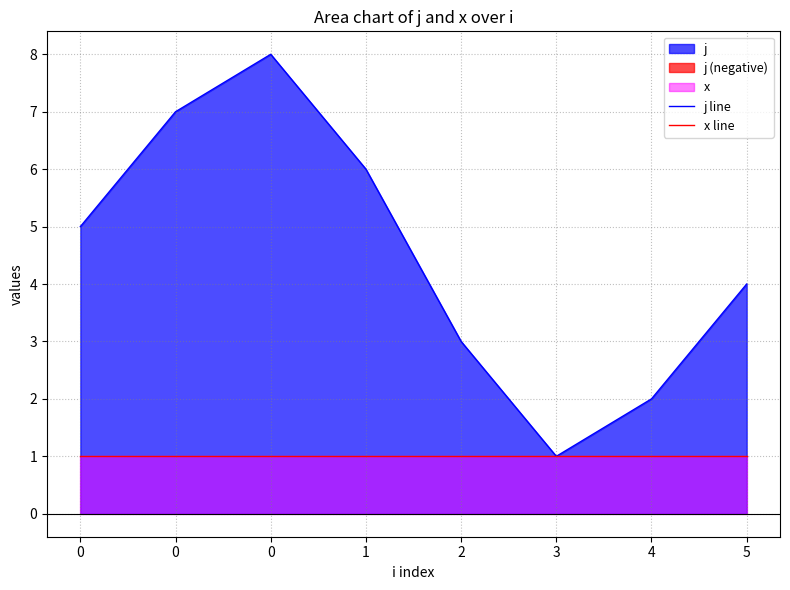

Rank the series at 5 from highest to lowest value.

j line, x line